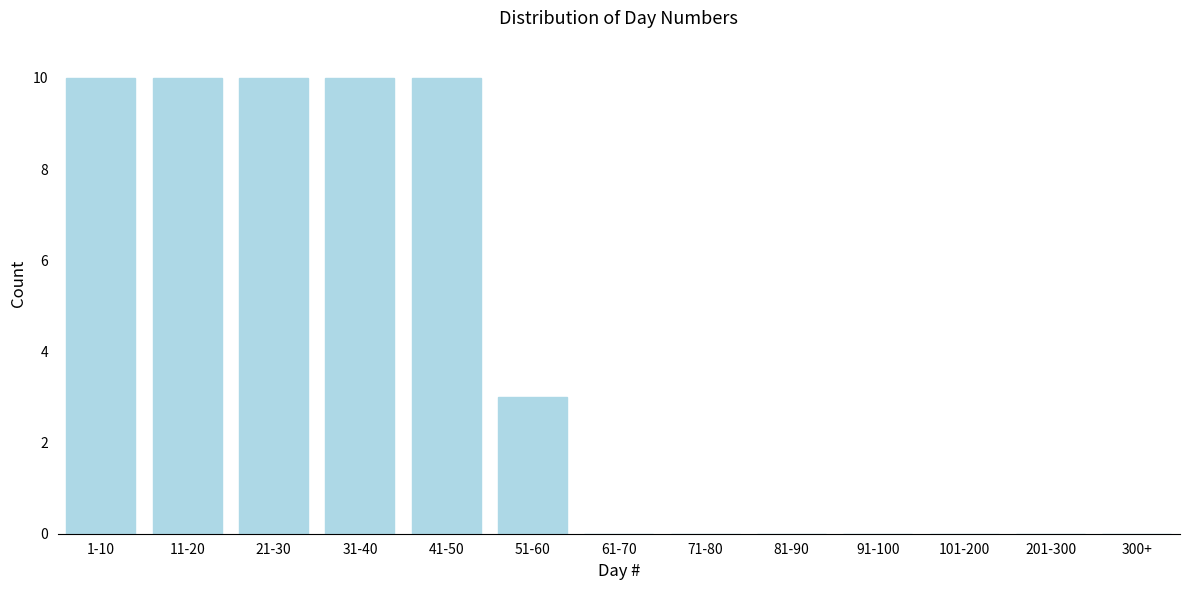

Reading left to right, what are all the values shown in this chart?

1-10=10	11-20=10	21-30=10	31-40=10	41-50=10	51-60=3	61-70=0	71-80=0	81-90=0	91-100=0	101-200=0	201-300=0	300+=0